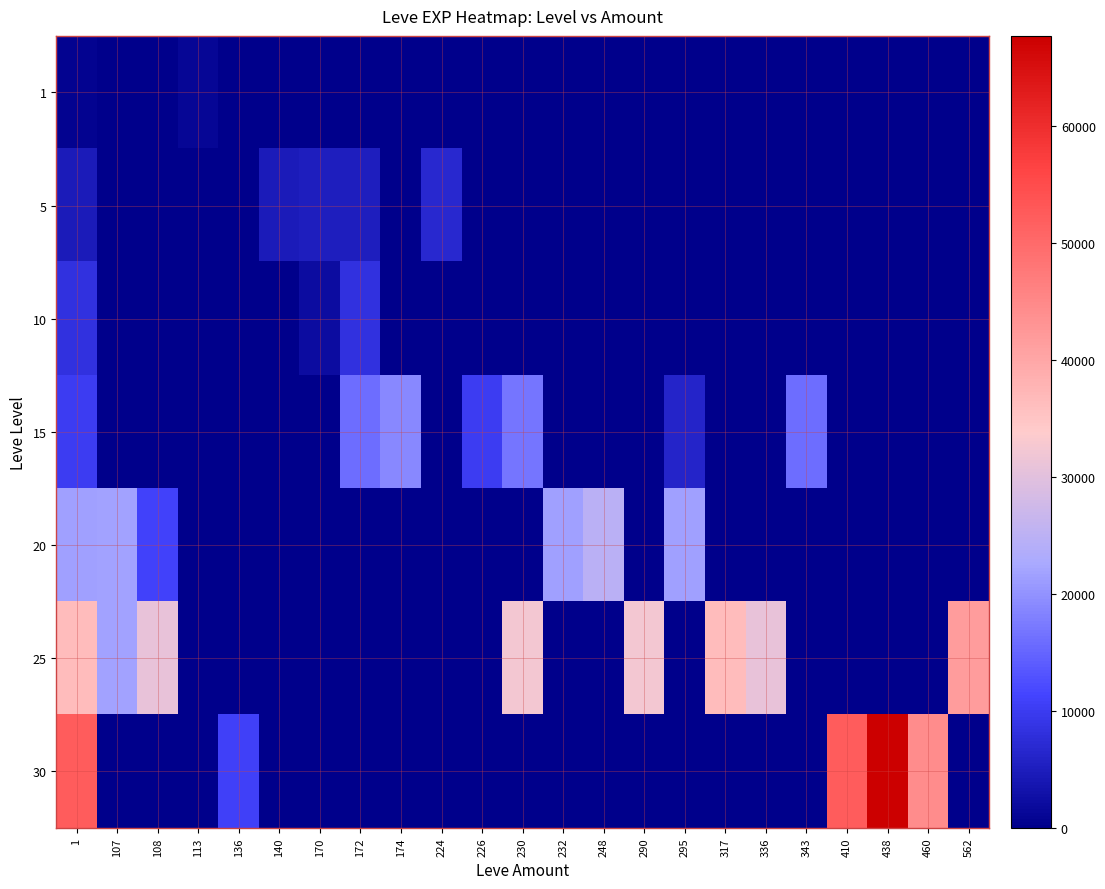

Rank the series by their maximum value, from highest to lowest.

30, 25, 20, 15, 10, 5, 1